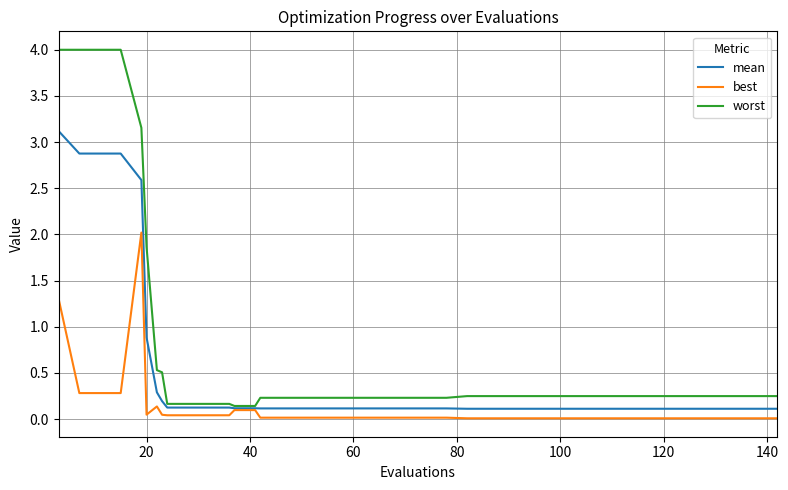

Which series has the largest total across all categories?

worst